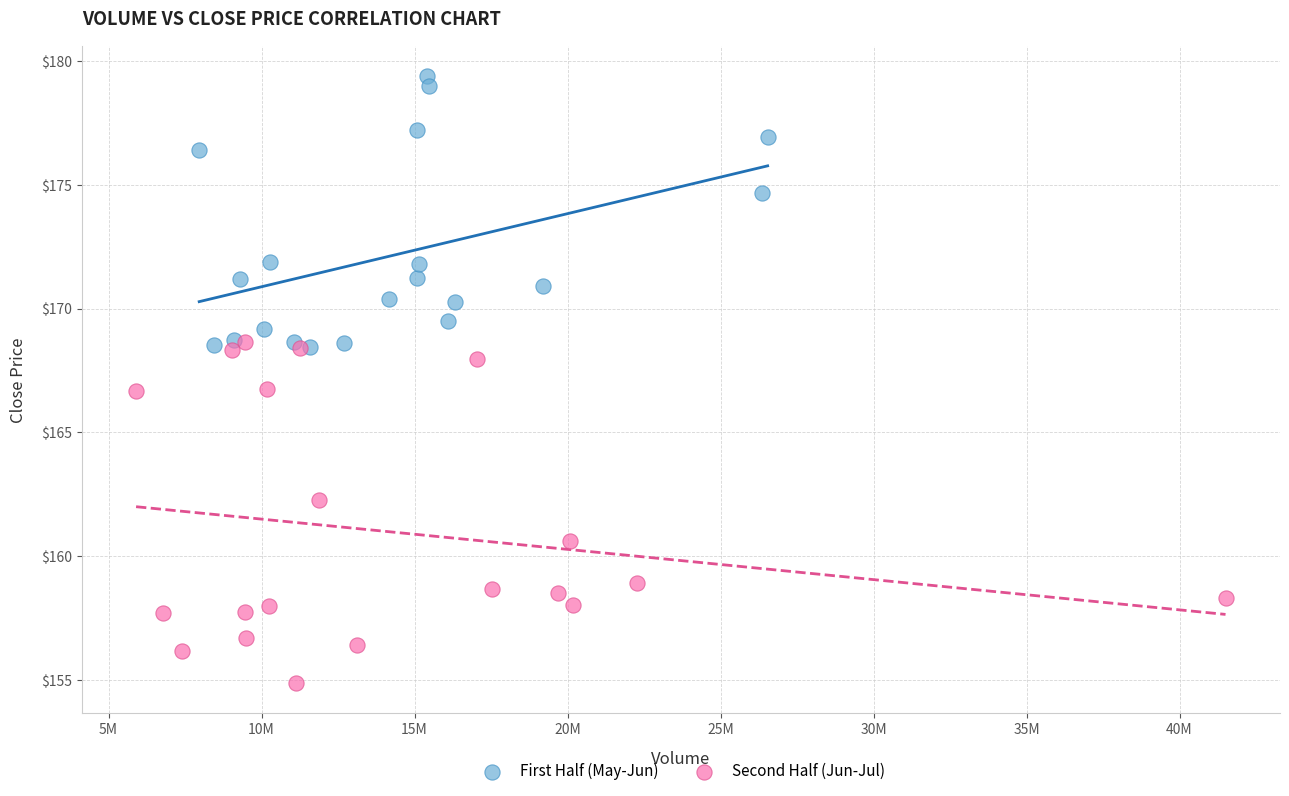

Which series reaches the minimum Y coordinate?

Second Half (Jun-Jul)